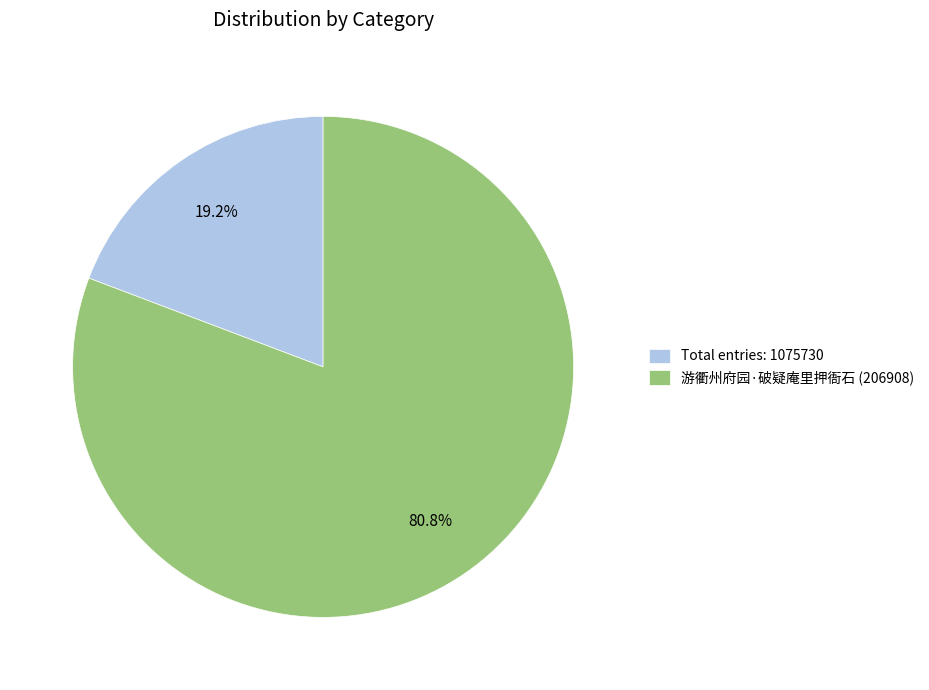

What is the total percentage of 游衢州府园·破疑庵里押衙石 (206908) and Total entries: 1075730?

100.0%